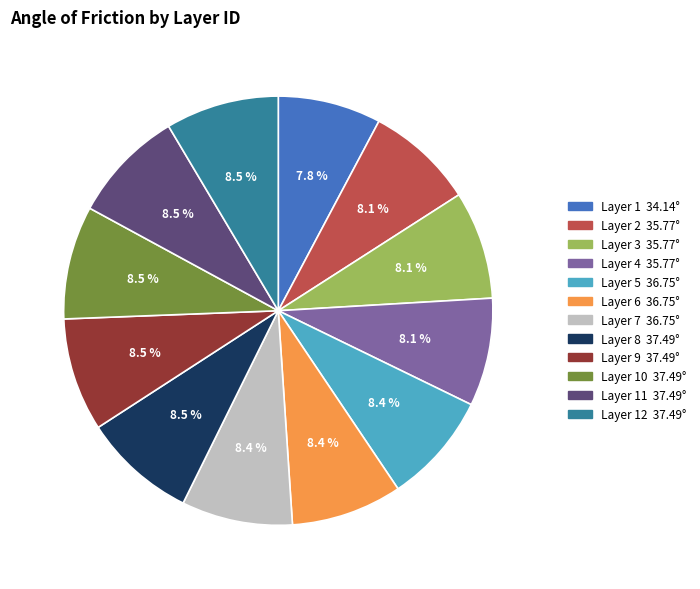

Is there a majority slice in this chart?

No